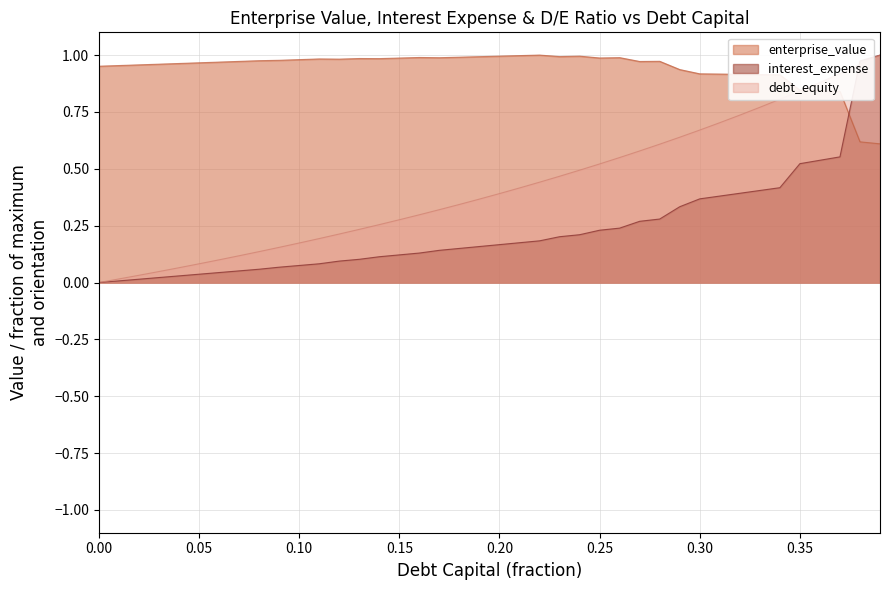

What is the sum of the enterprise_value values at 0.16 and 0.21?

2.0